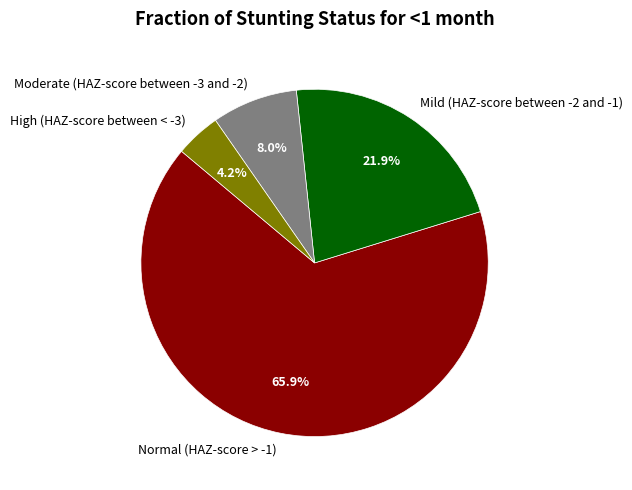

What is the largest slice in the pie chart?

Normal (HAZ-score > -1)